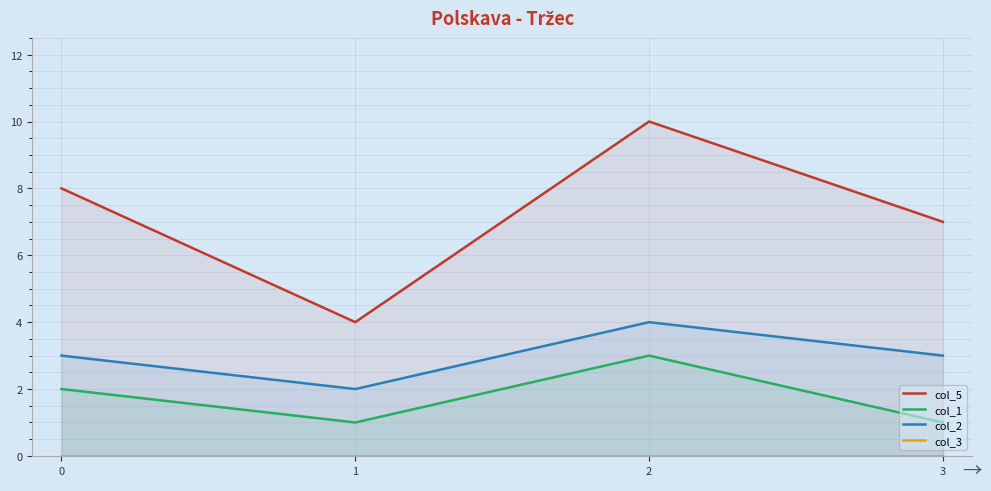

At how many categories does at least one series exceed 1?

4